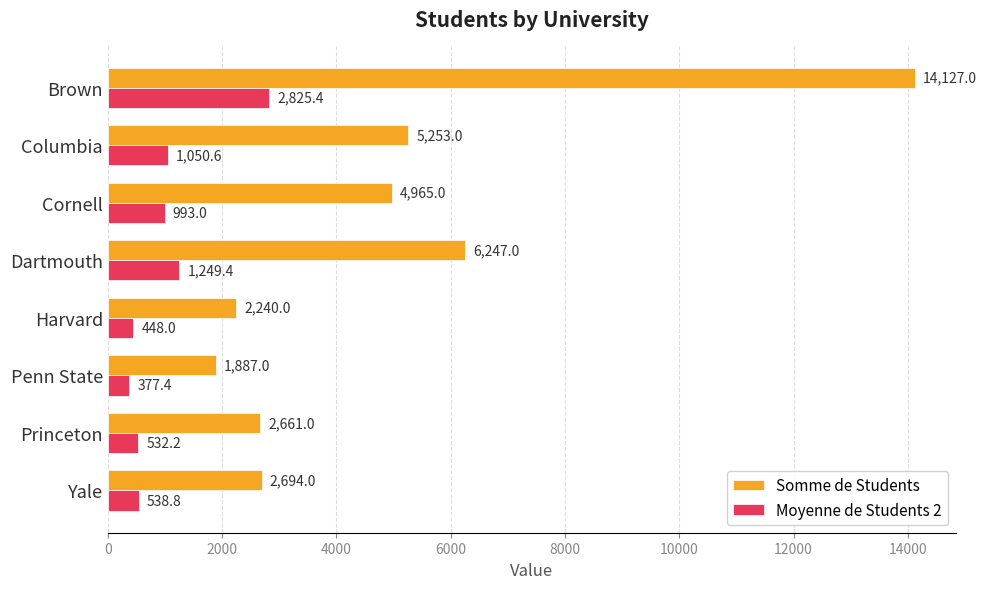

At which label is Moyenne de Students 2 closest to 1601?

Dartmouth